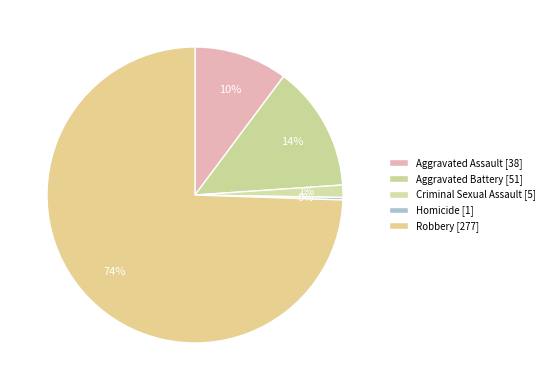

What percentage do Homicide and Criminal Sexual Assault together represent?

1.6%